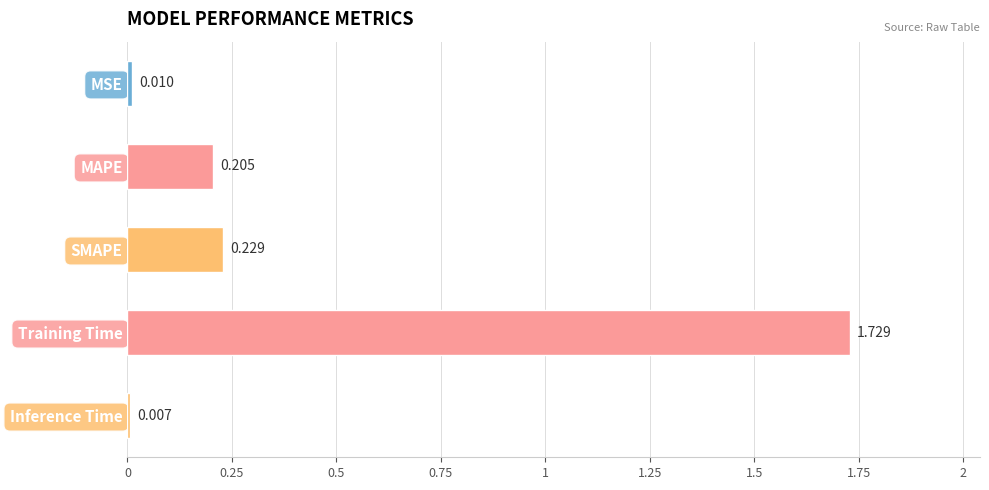

Which has a higher value, Inference Time or MAPE?

MAPE